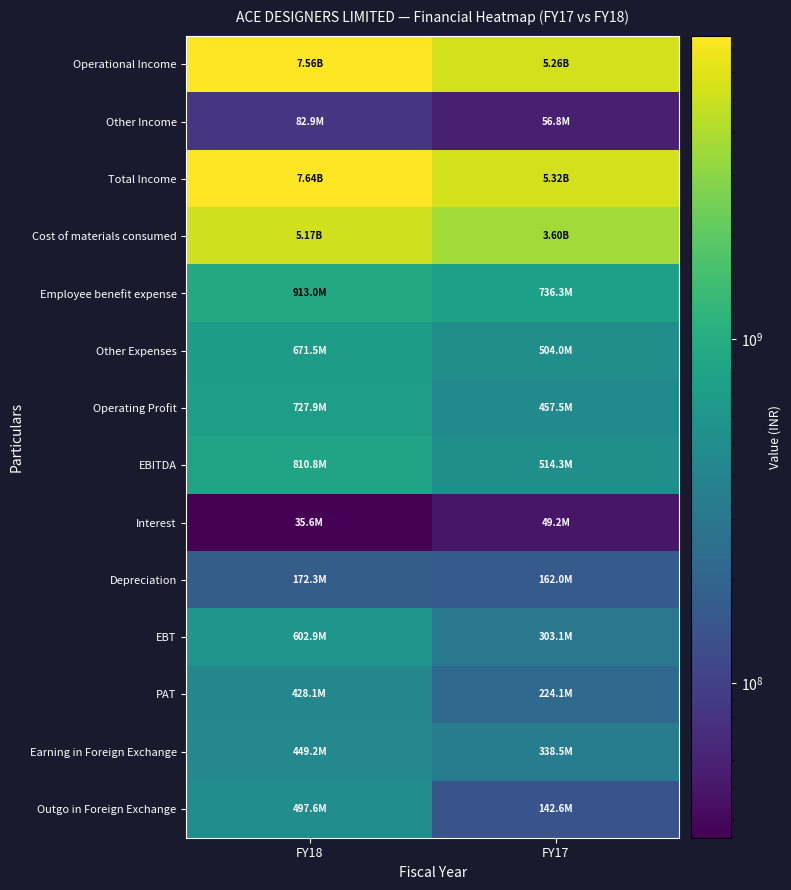

What is the total value across all series at FY17?

17662962148